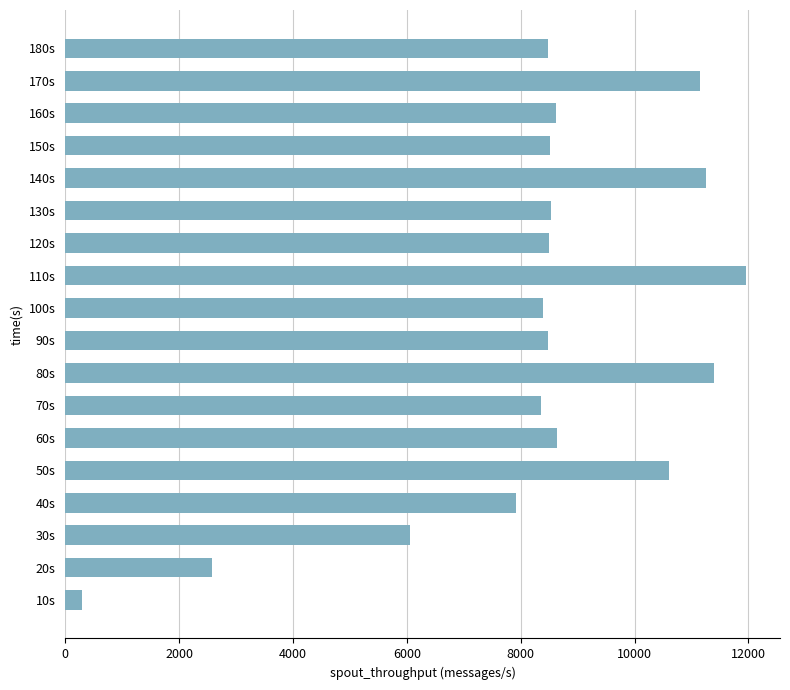

Does the chart contain stacked bars?

No